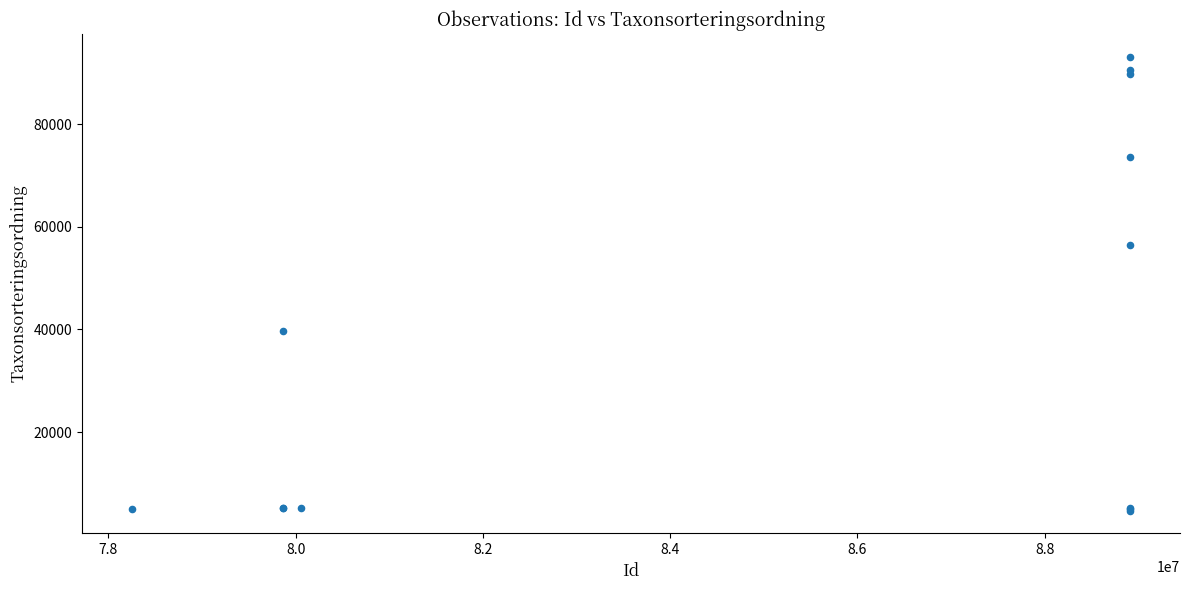

What Y value in the scatter plot is closest to 48924?

56411